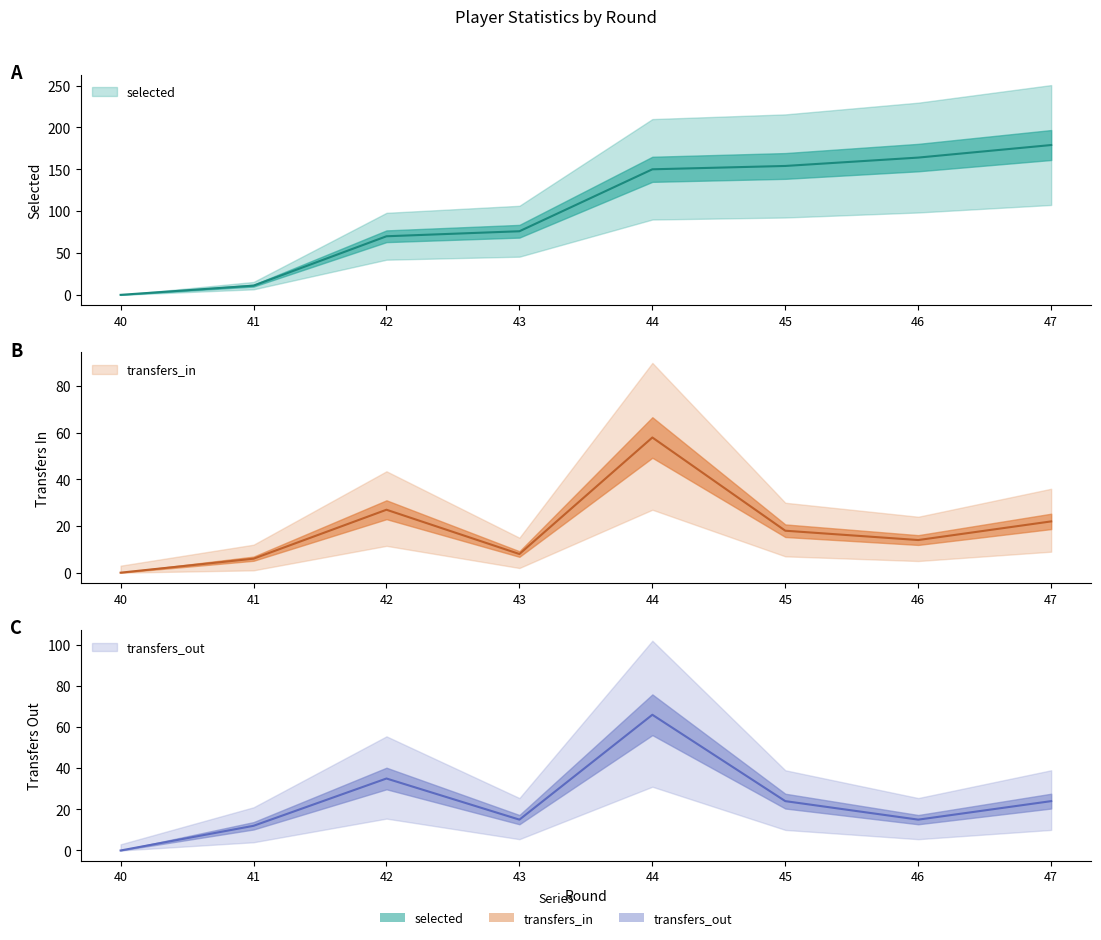

What is the sum of the selected values at 41 and 45?

165